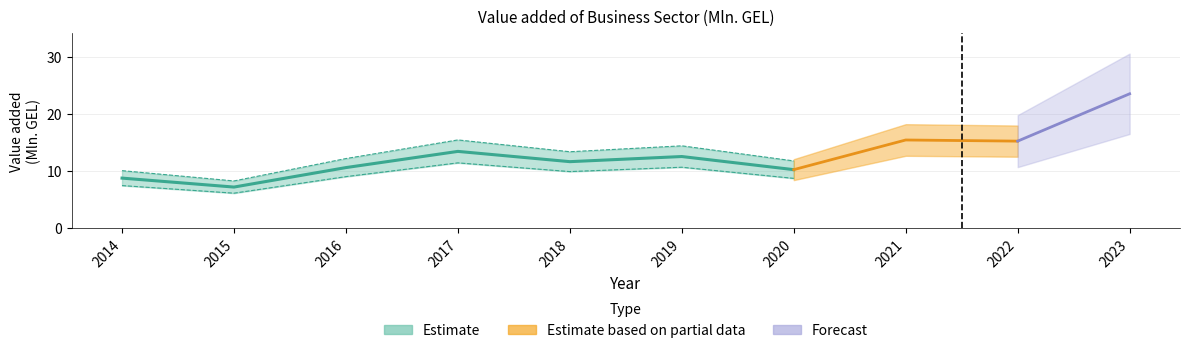

What is the change in value from 2014 to 2022?

+6.5